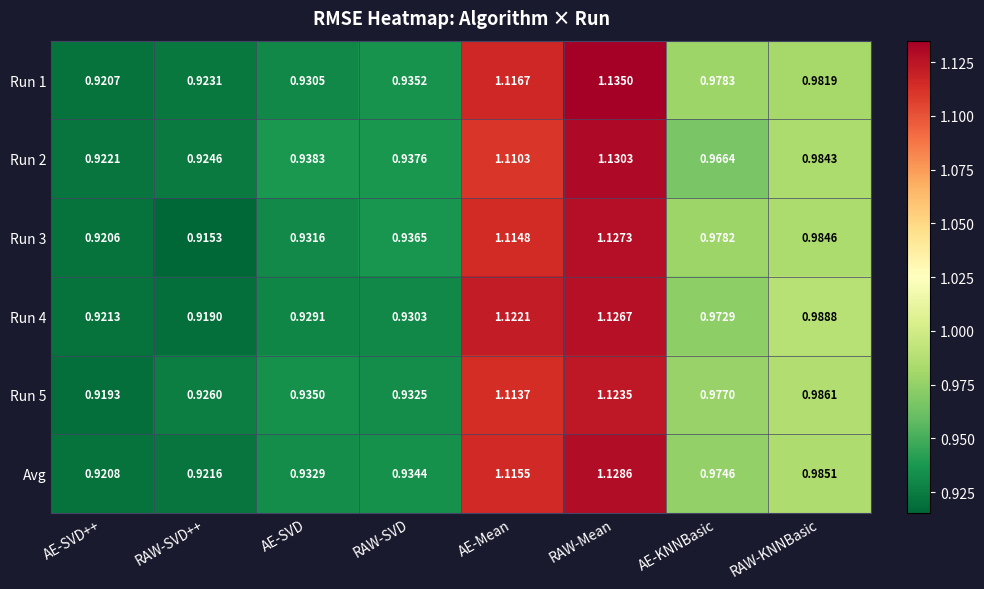

Where is Avg nearest to the value 1?

RAW-KNNBasic